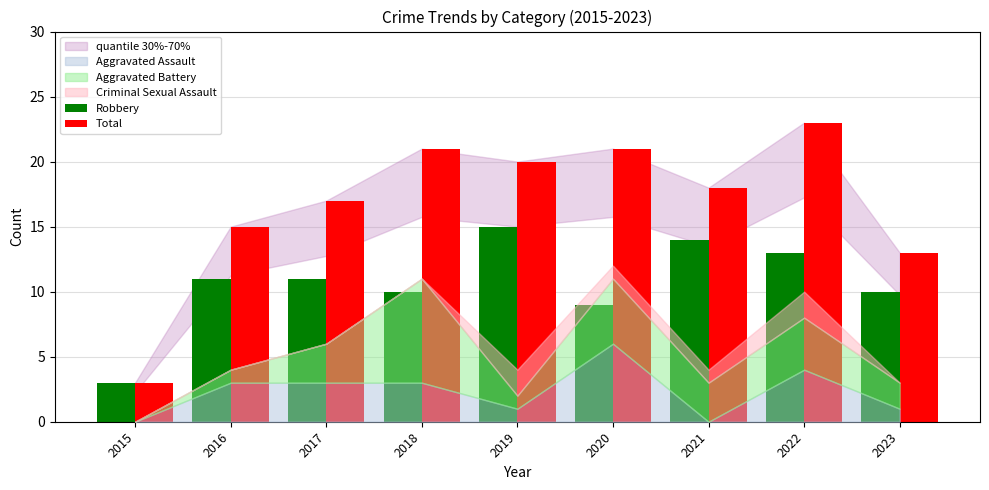

What is the value of the Robbery bar at the 3rd from the left?

11